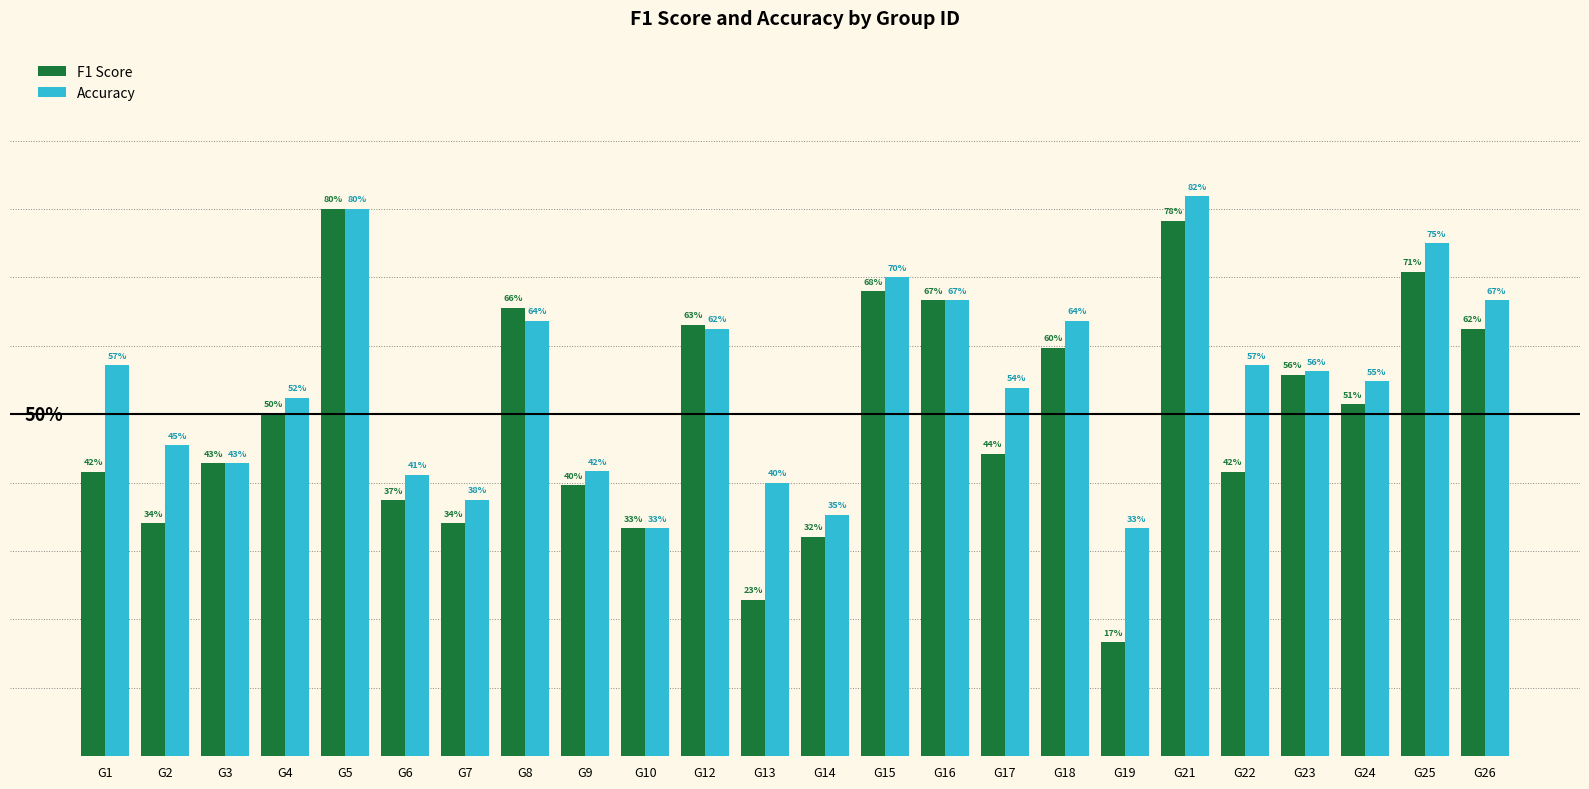

What are all the series names shown in the legend?

F1 Score, Accuracy